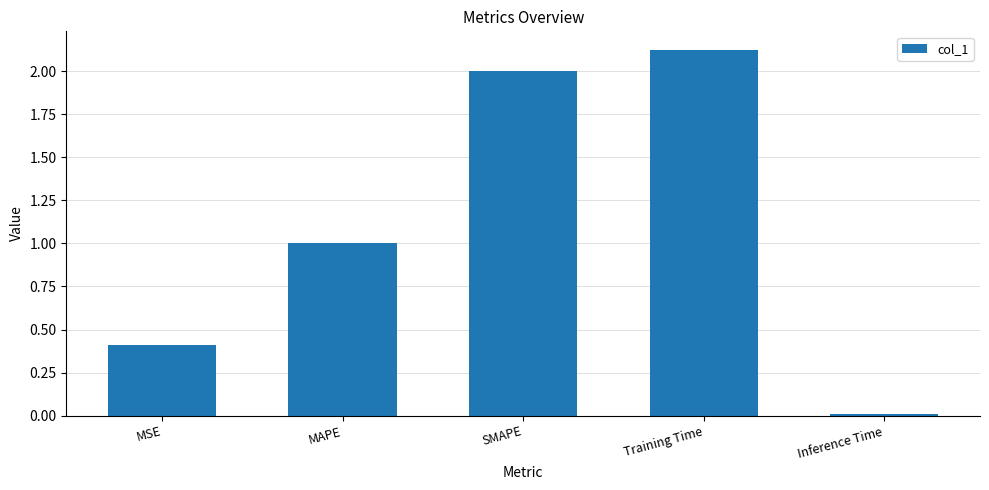

What is the label of the 1st bar from the right?

Inference Time